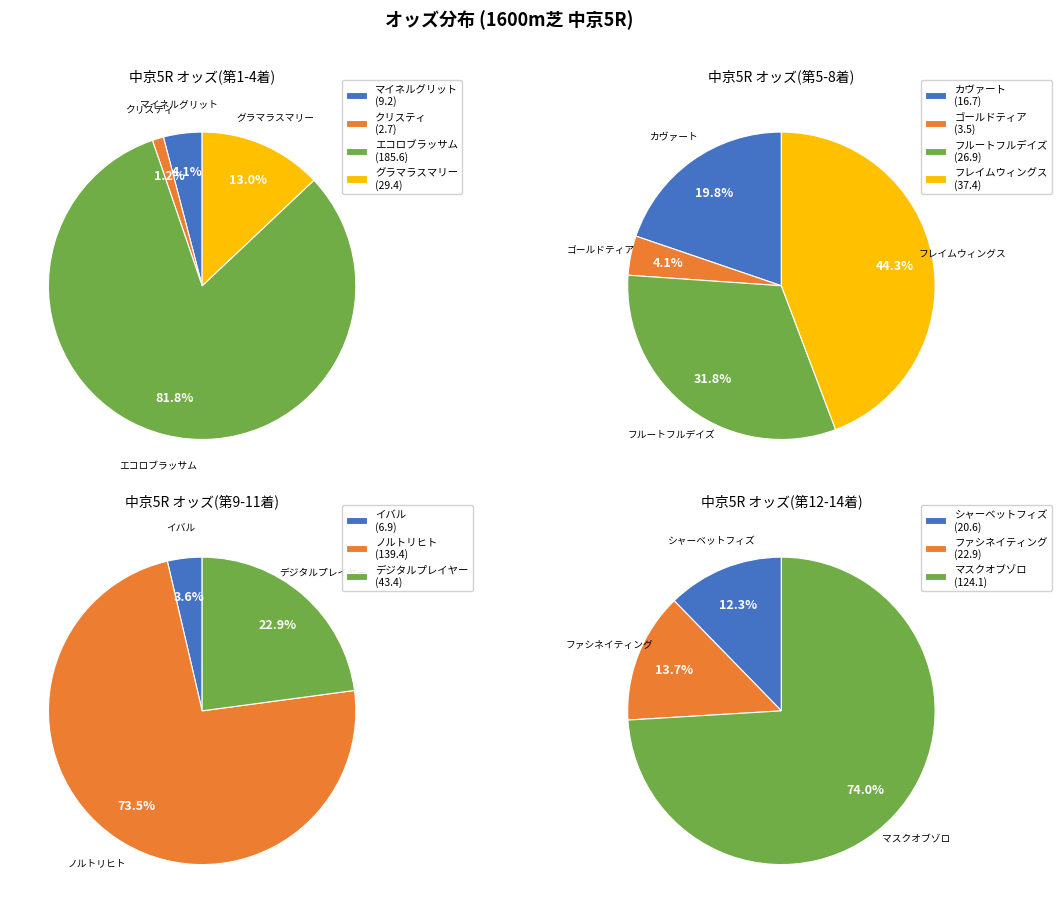

Does any single category account for the majority?

No